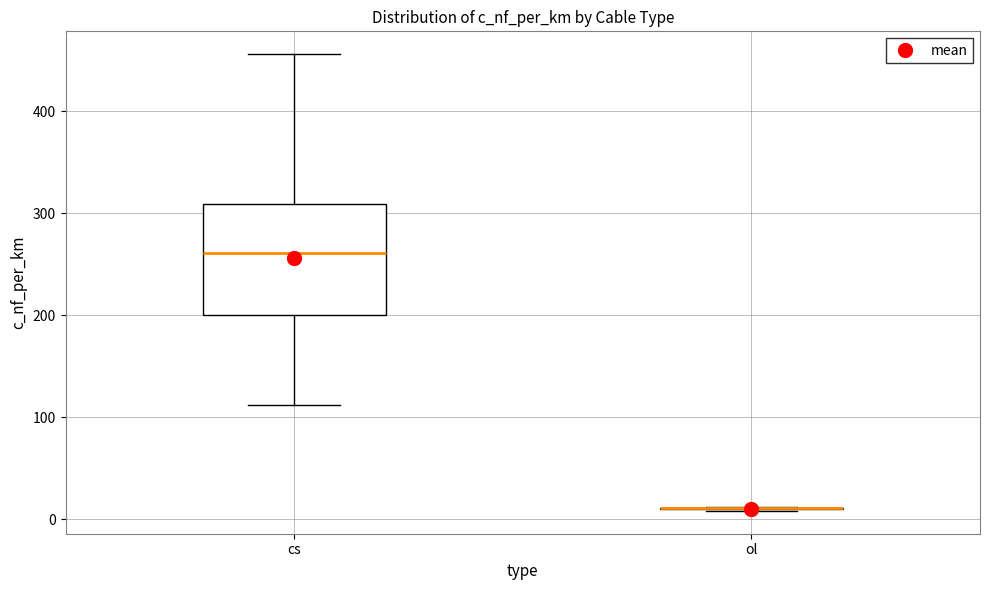

Reading left to right, read every box against the y-axis: the position of its median line, the range the box covers, and the ends of its whiskers. The values are not printed on the chart, so give them approximately, as read against the axis.

cs: median 260, box 200 to 310, whiskers 110 to 460
ol: box collapsed to a line at 10, whiskers 10 to 10